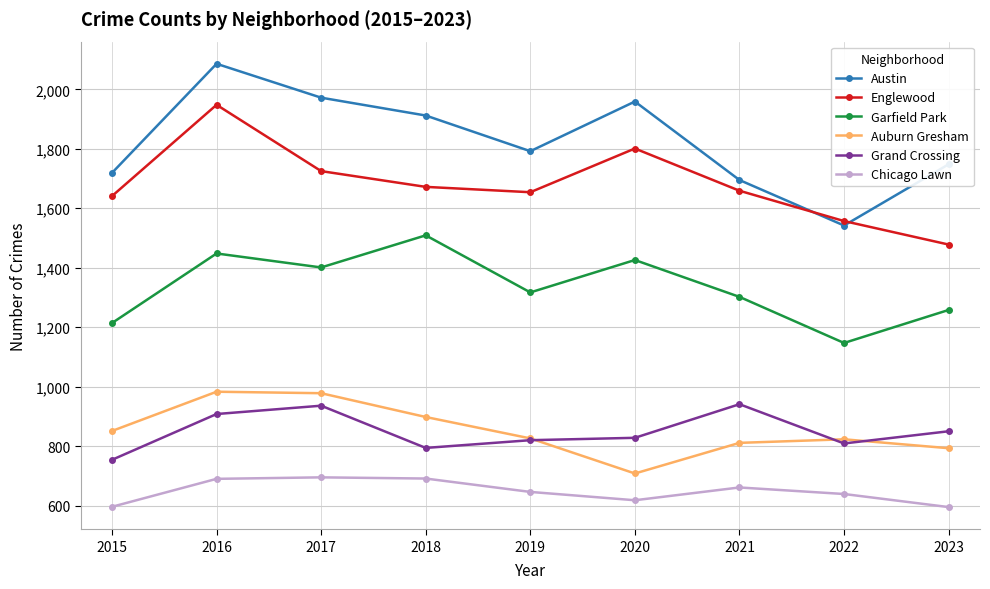

Is this an area chart (filled region under the line)?

No